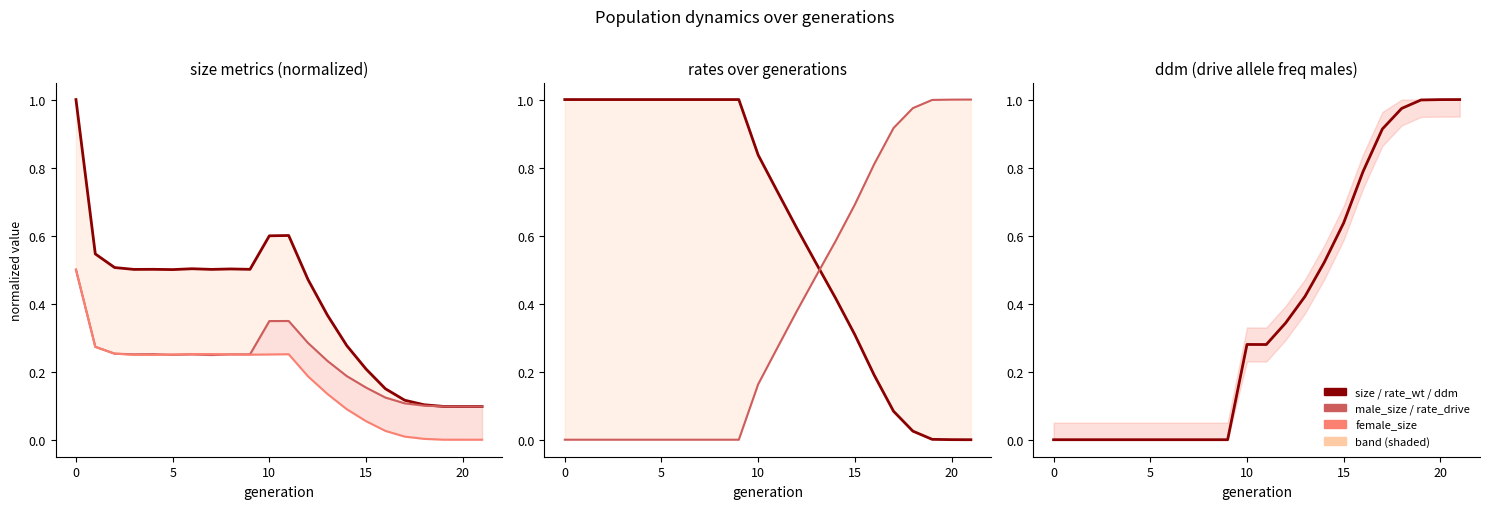

What is the difference between the second highest and minimum values in the ddm series?

1.0